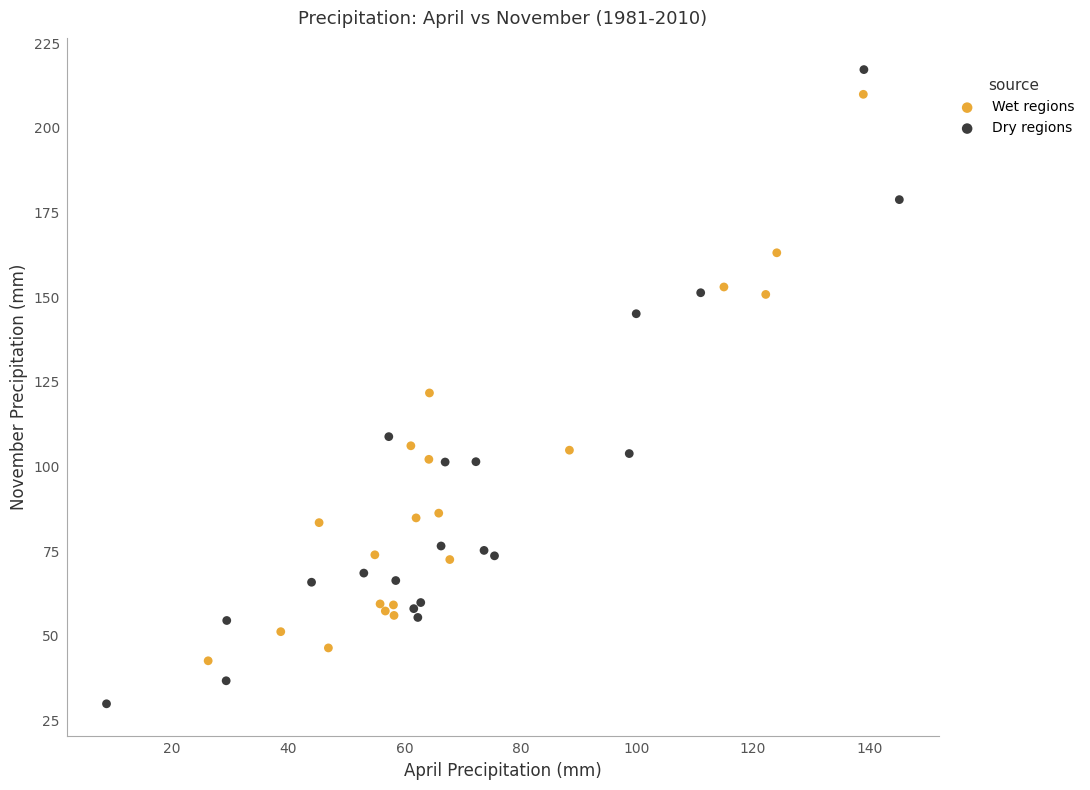

Which series contains the lowest Y value?

Dry regions